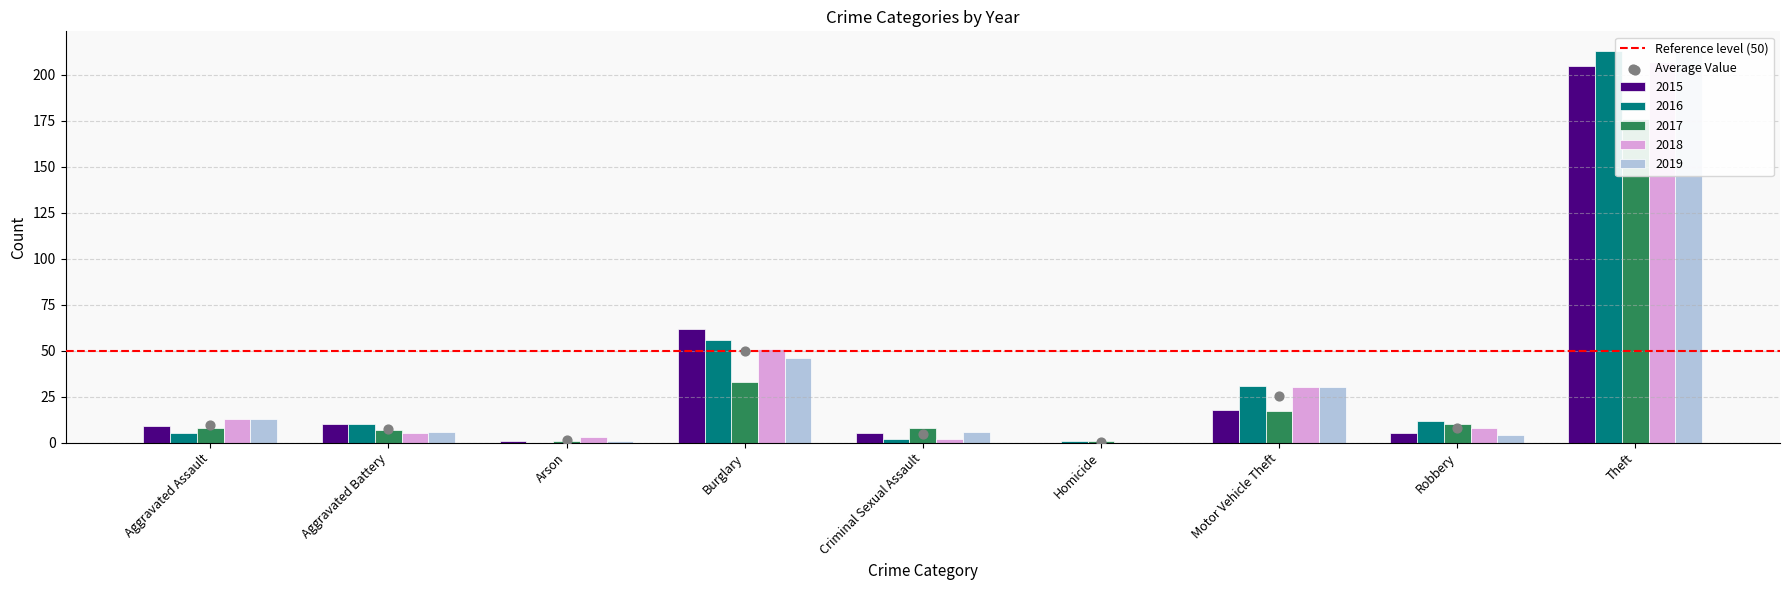

What is the total value across all series at Aggravated Assault?

48